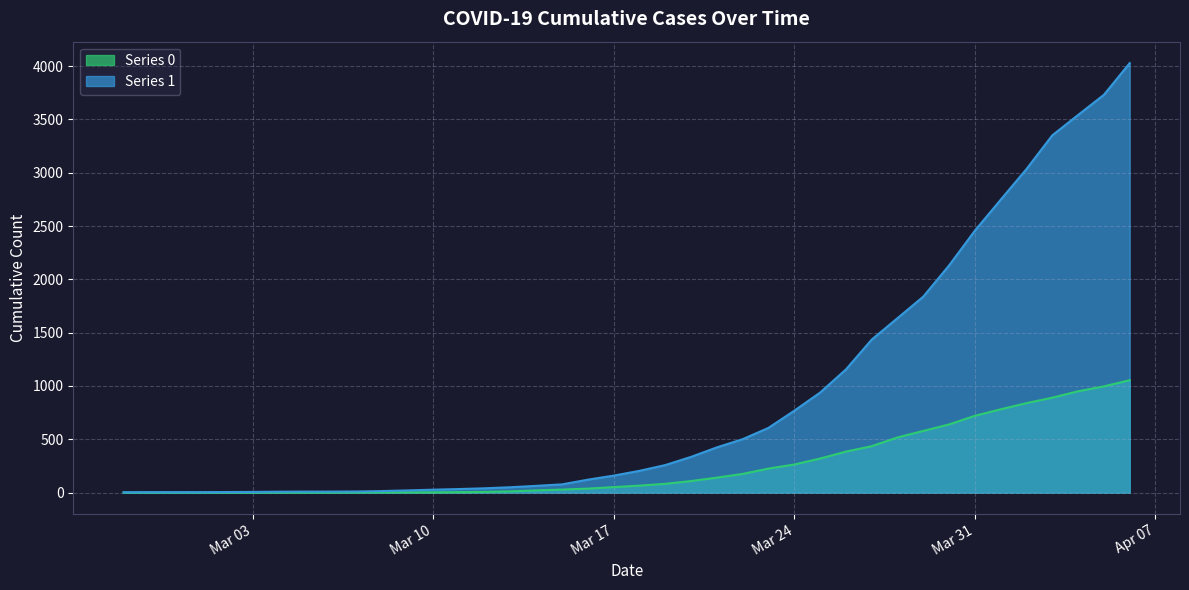

At which category does Series 1 reach its first local valley?

2020-03-07